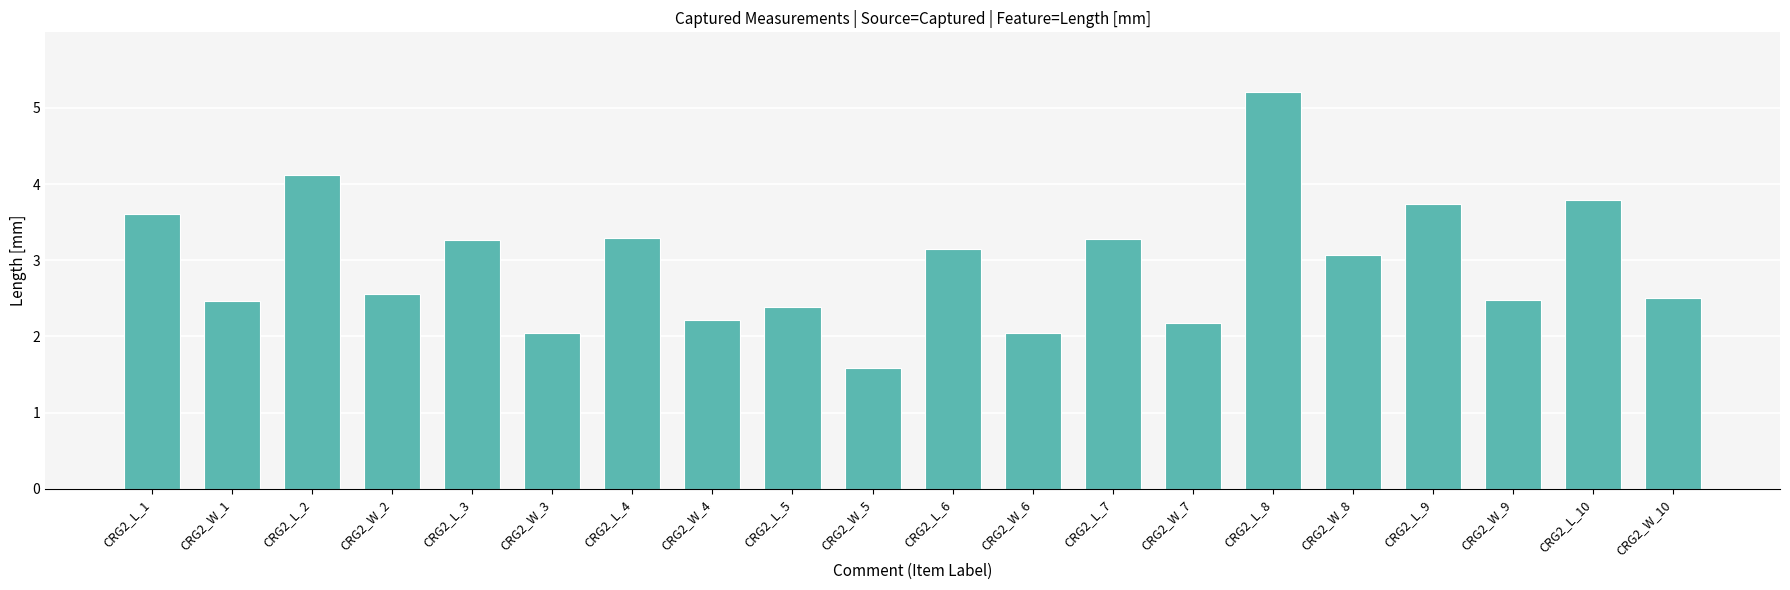

Read the value at CRG2_L_3.

3.3